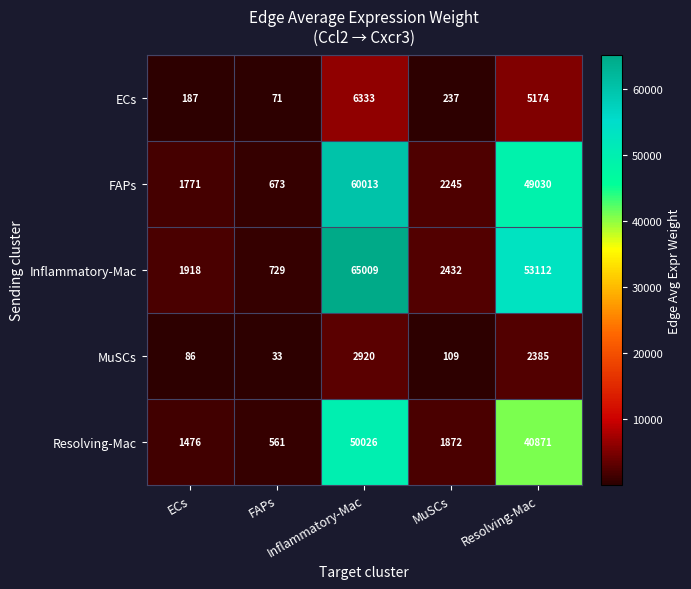

What is the minimum value shown in the chart?

33